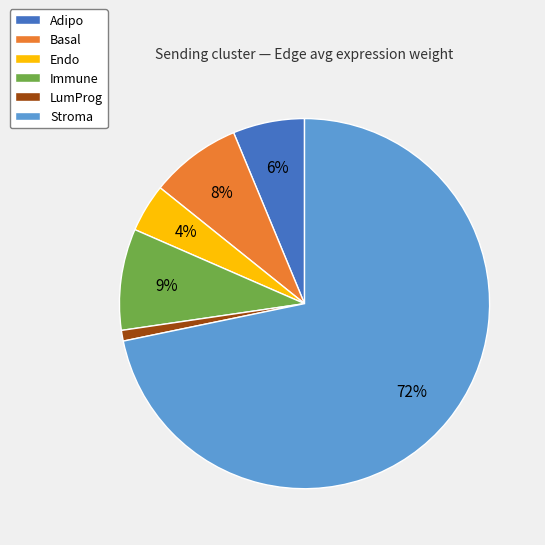

The LumProg slice represents 1% of the pie. True or false?

True